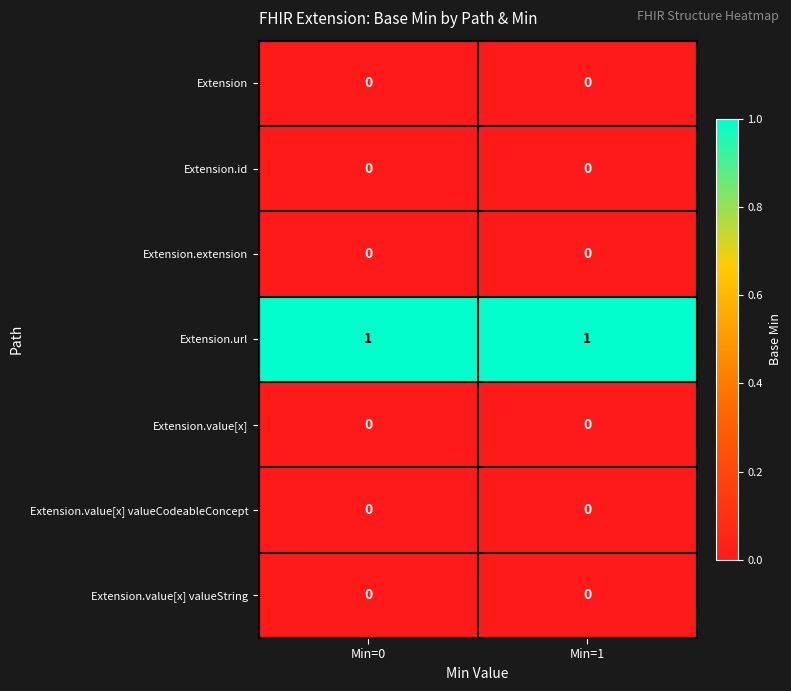

Which series has the largest total across all categories?

Extension.url